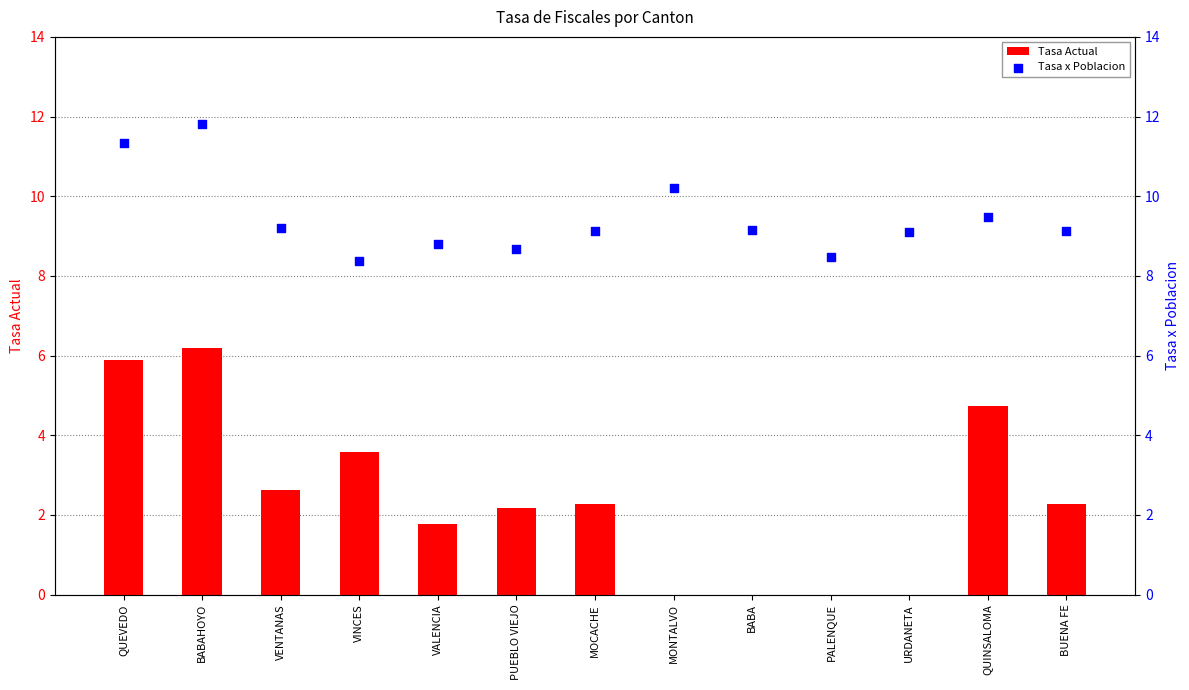

Which series has the largest total across all categories?

Tasa x Poblacion